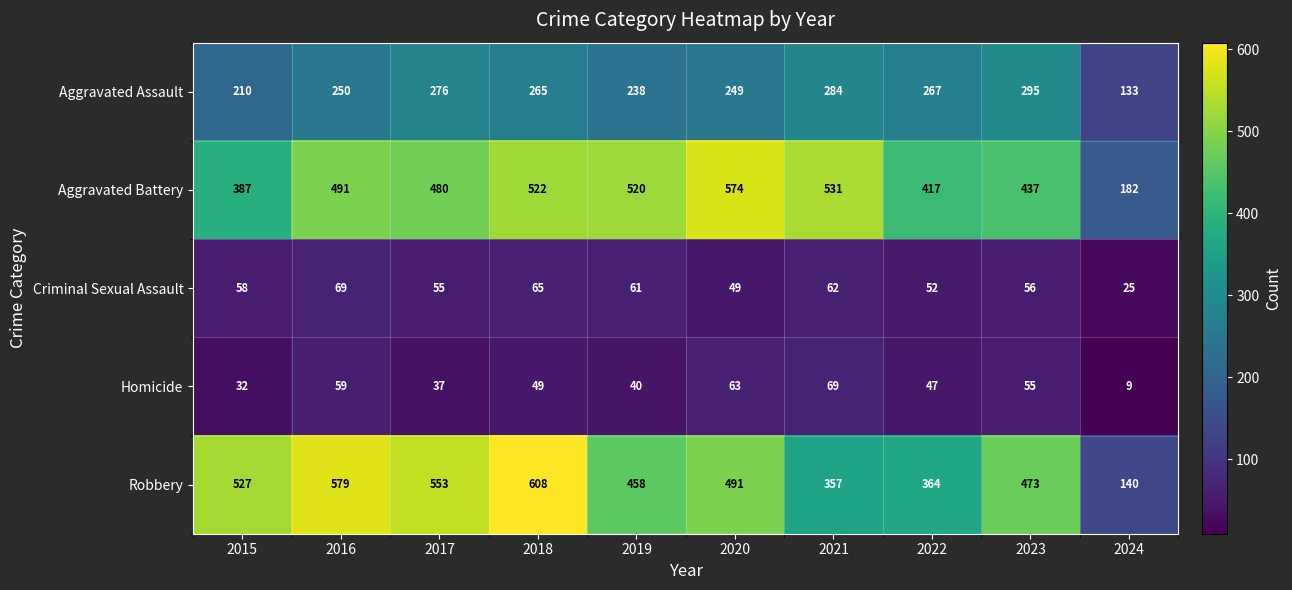

True or false: Robbery has a value of 527 at 2015.

True